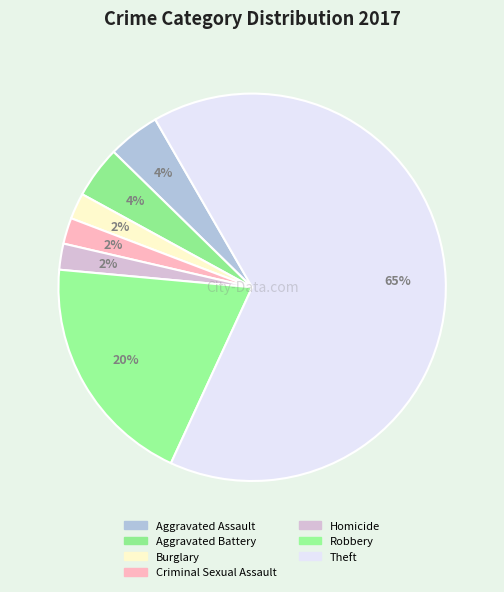

How many slices are in this pie chart?

7